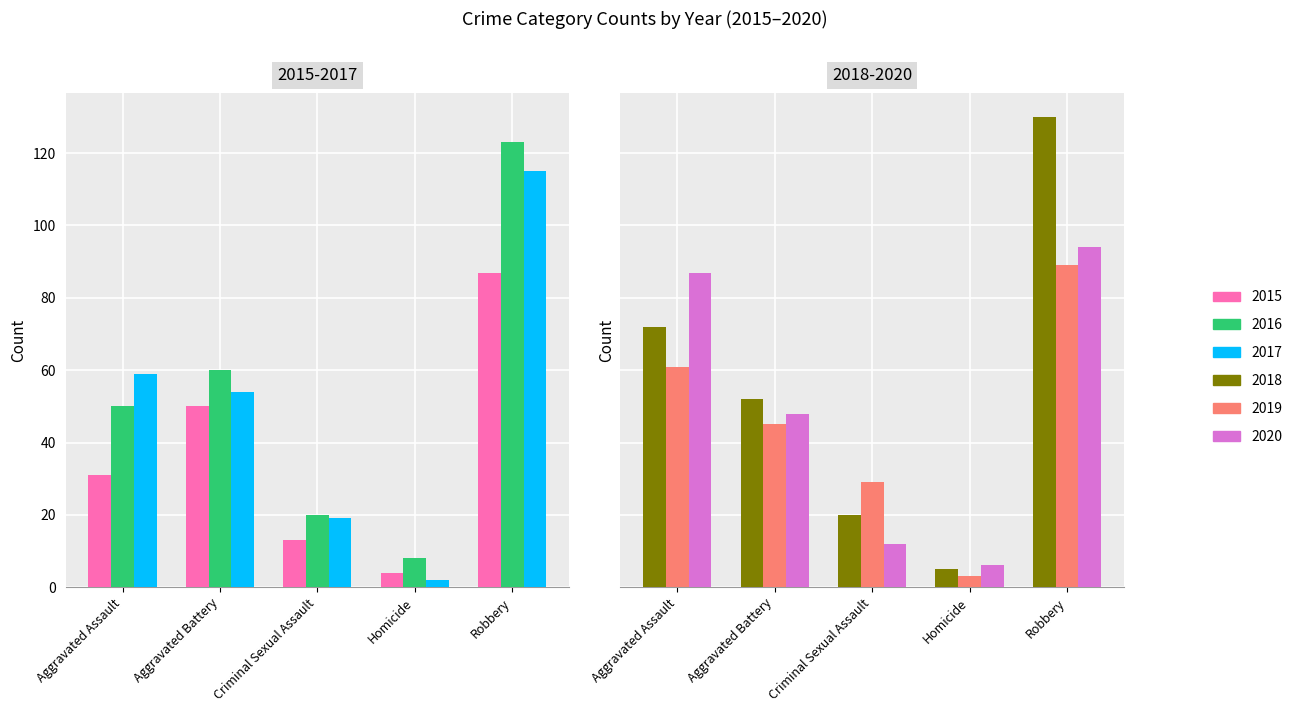

Rank the series by their maximum value, from highest to lowest.

2018, 2016, 2017, 2020, 2019, 2015